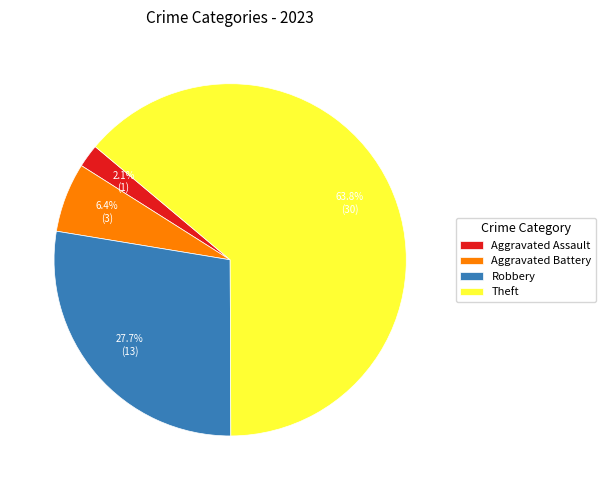

How many segments does this pie chart have?

4